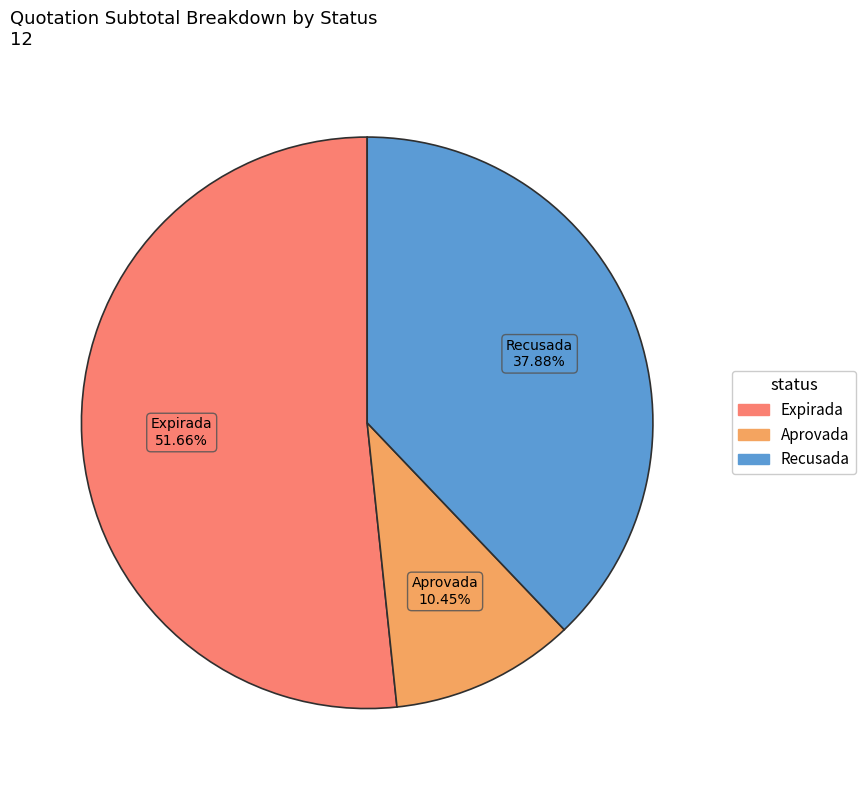

Is there any slice that represents more than half of the pie?

Yes